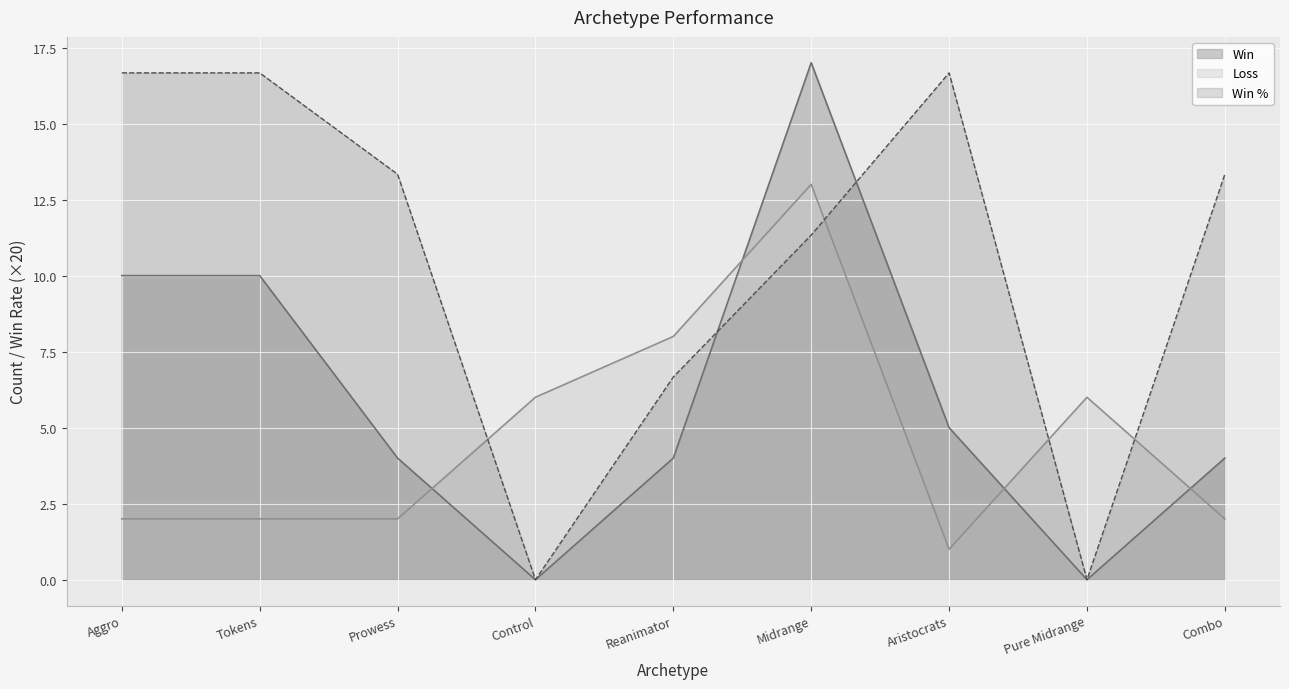

At which label is Win closest to 8?

Aggro